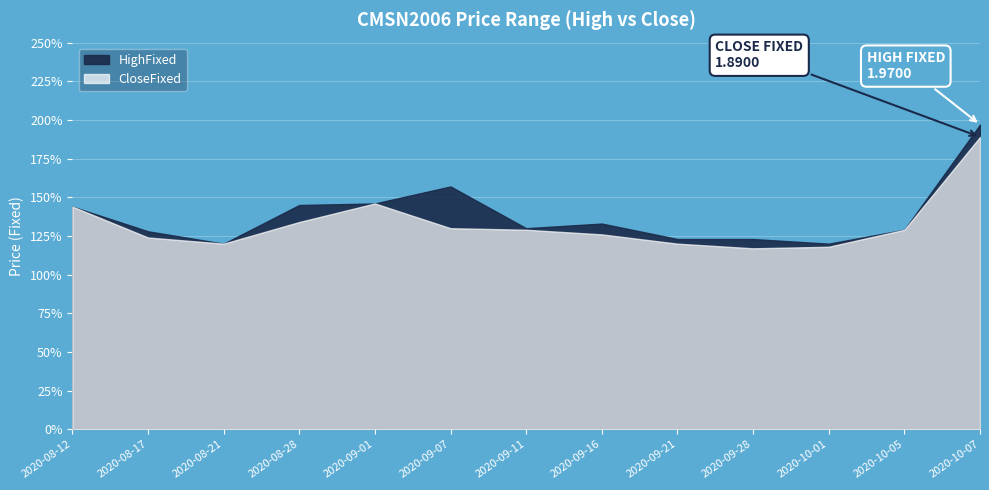

What is the difference between the second highest and minimum values in the HighFixed series?

0.4